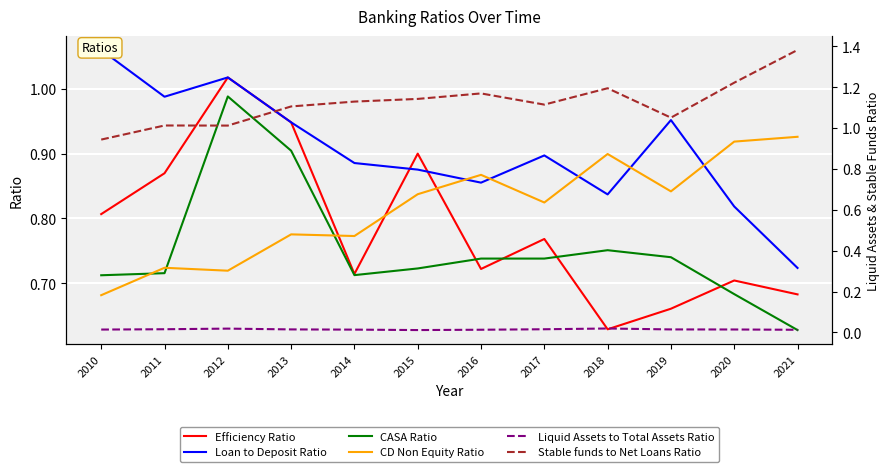

How many times do Efficiency Ratio and CD Non Equity Ratio cross each other?

3